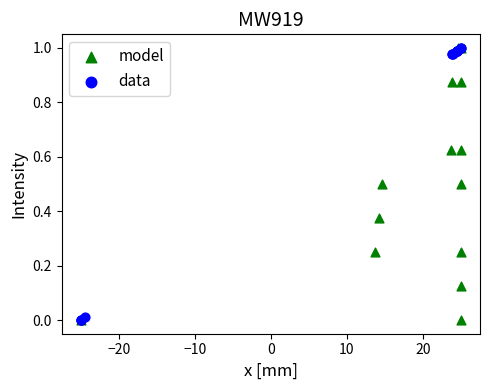

What are all the series names shown in the legend?

model, data